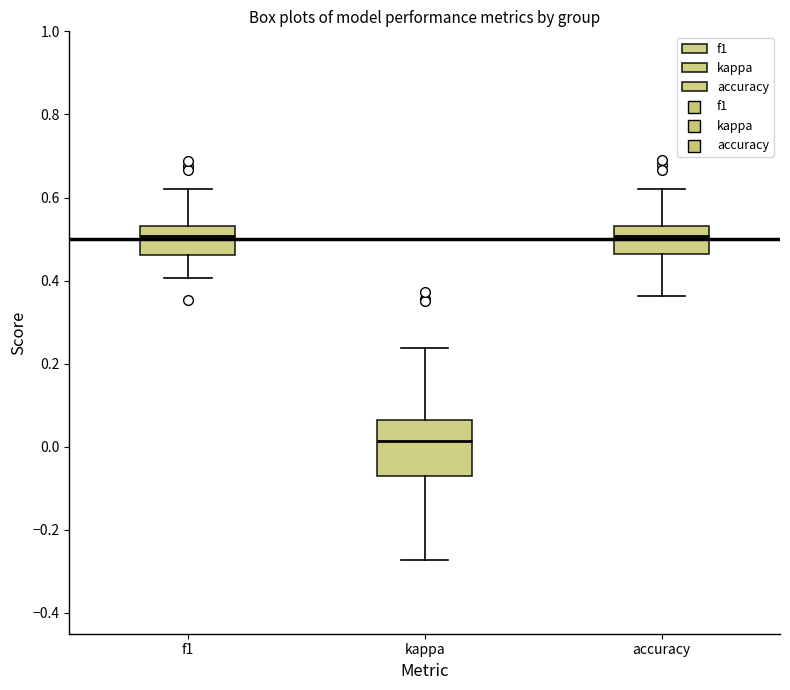

Which box is the tallest, from its lower edge to its upper edge?

kappa